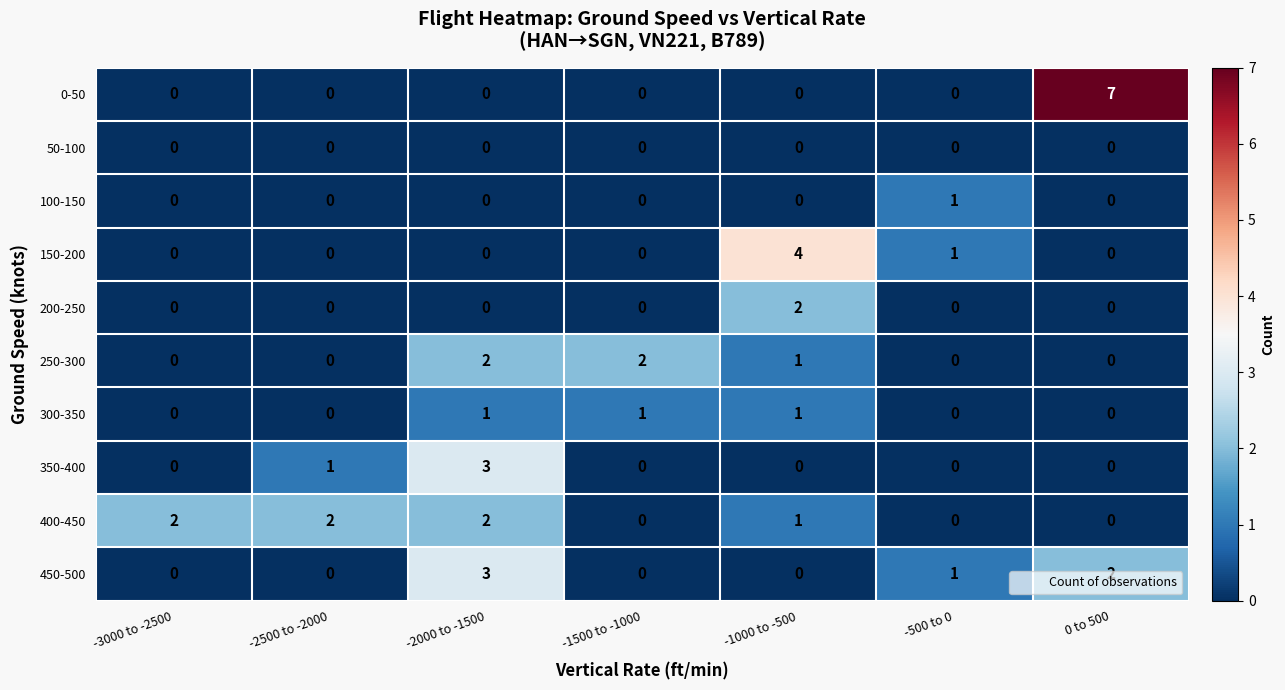

At which category is the sum across all series the highest?

-2000 to -1500